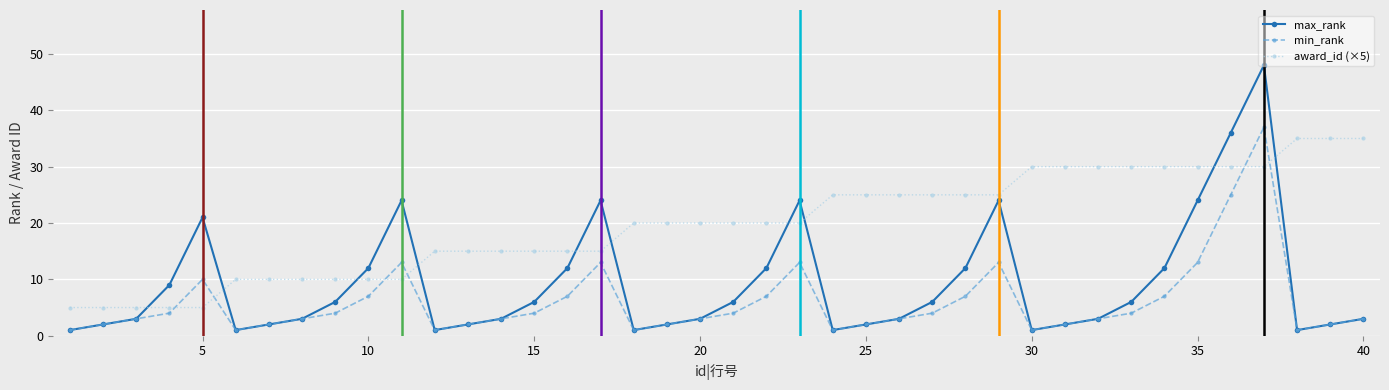

Is this an area chart (filled region under the line)?

No